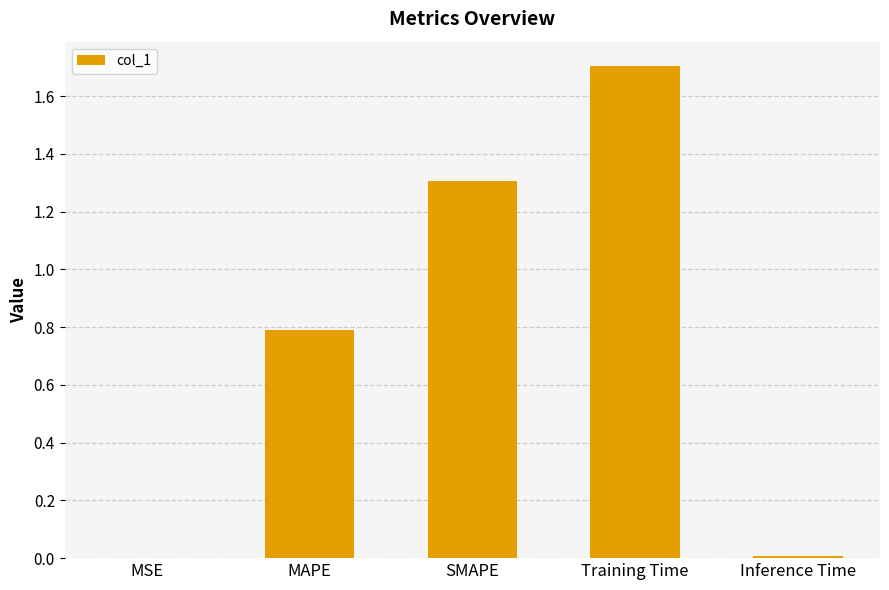

Which category has the highest value across all series?

Training Time